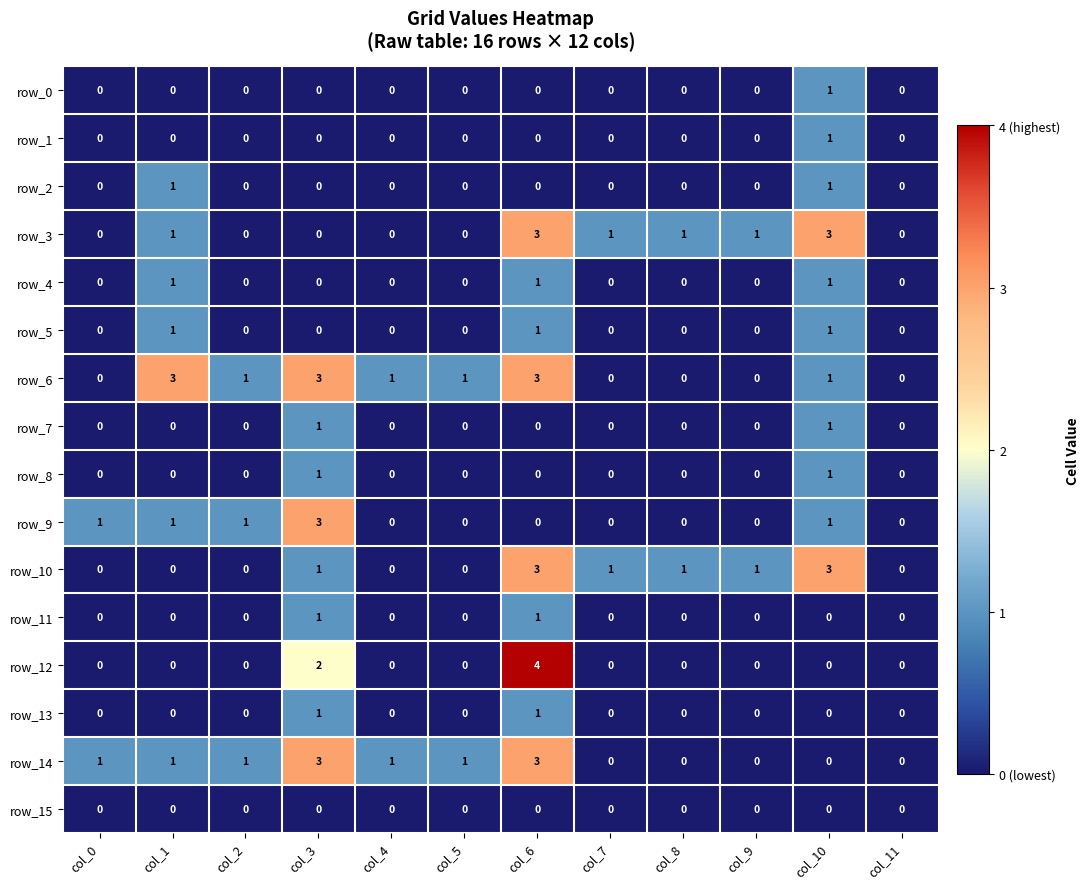

The row_14 series shows 2 at col_0. True or false?

False